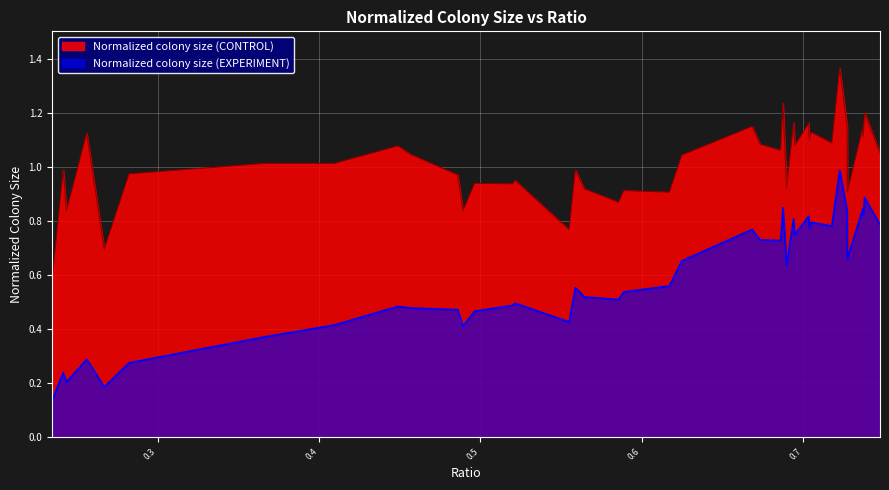

What is the difference between the maximum and second lowest values in the Normalized colony size (EXPERIMENT) series?

0.8